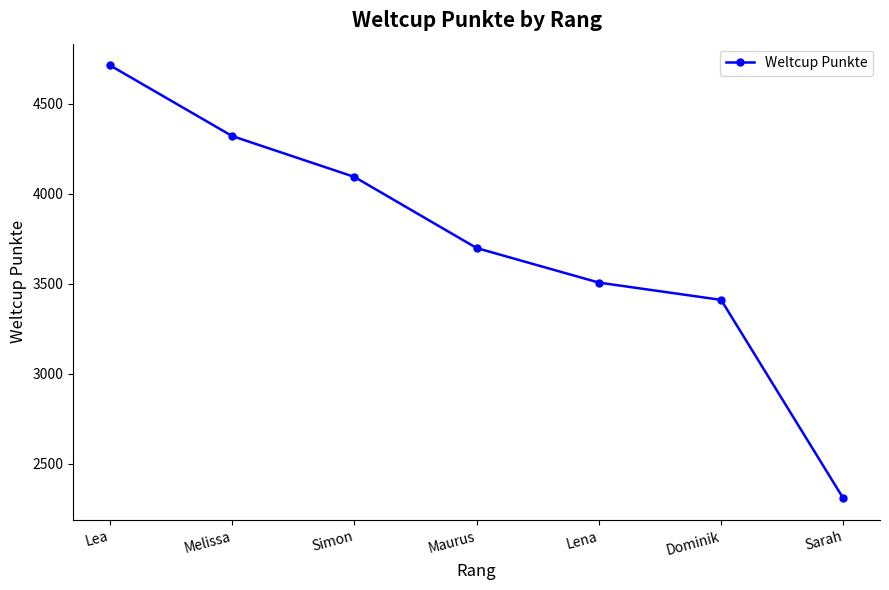

What is the minimum value shown in the chart?

2307